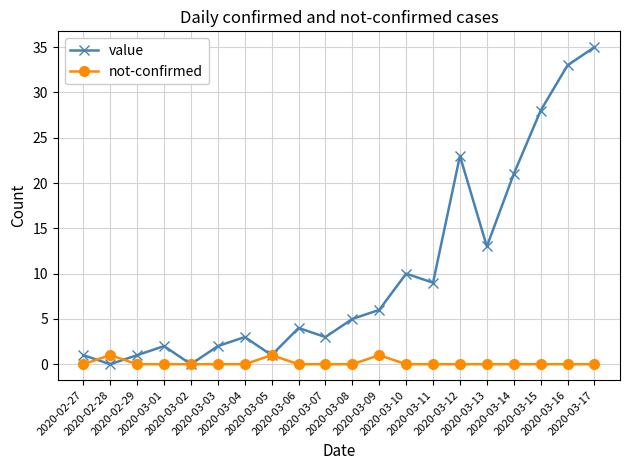

List the series in order of their peak value, lowest first.

not-confirmed, value